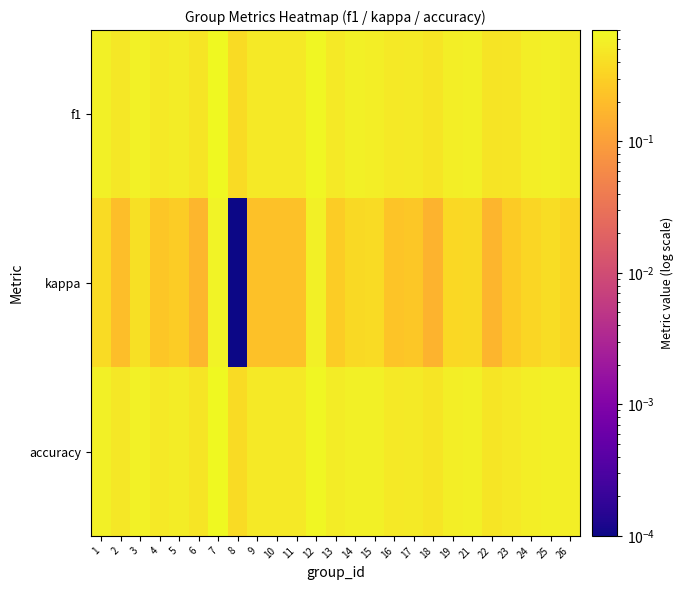

Which series has the largest range (max minus min)?

kappa